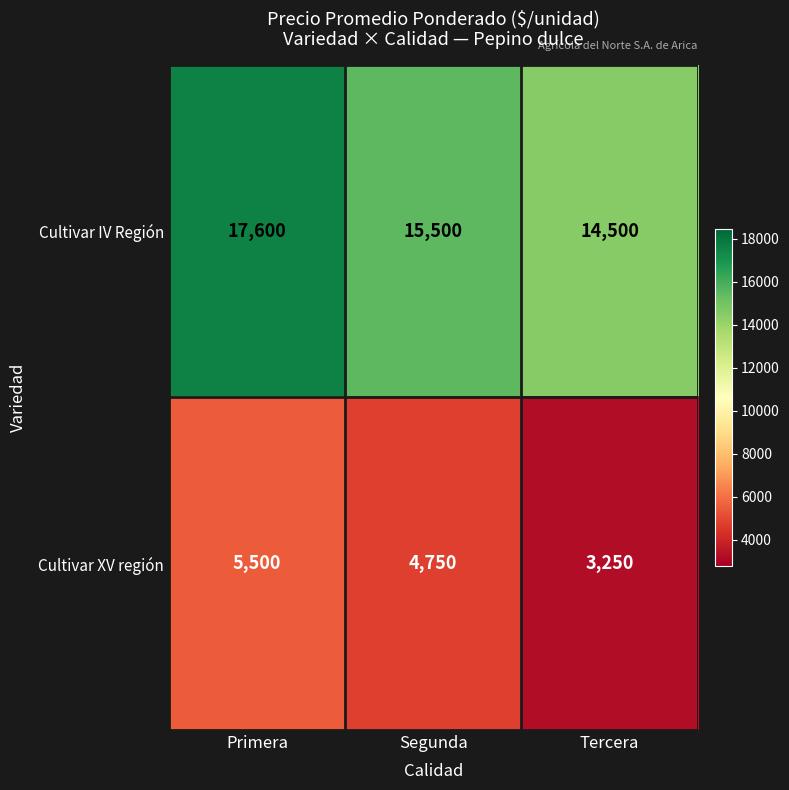

At which category does the chart reach its minimum across all series?

Tercera